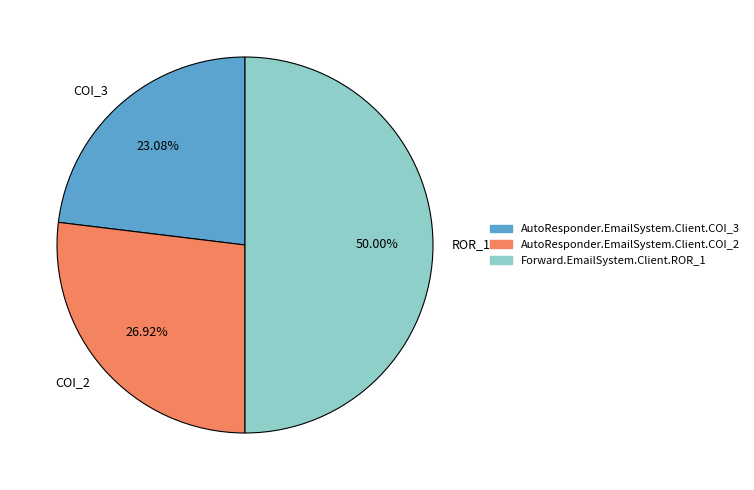

What percentage is the AutoResponder.EmailSystem.Client.COI_2 slice, to the nearest percent?

27%